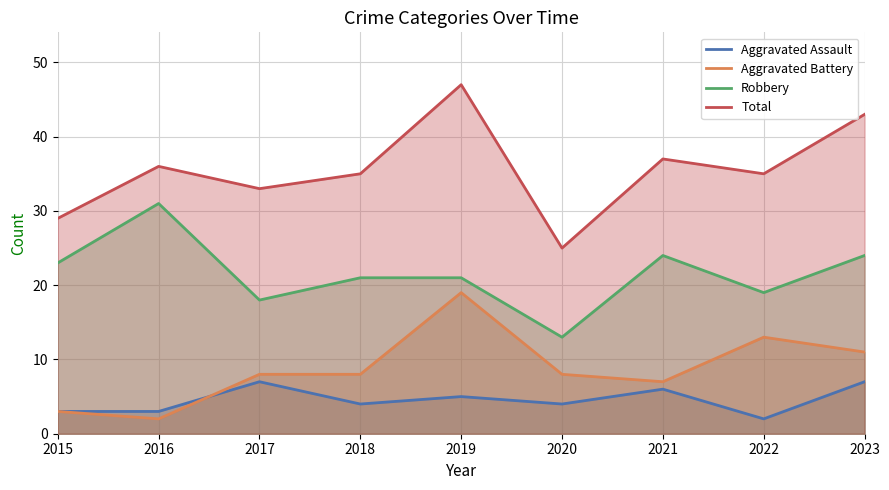

How many lines are shown in the chart?

4